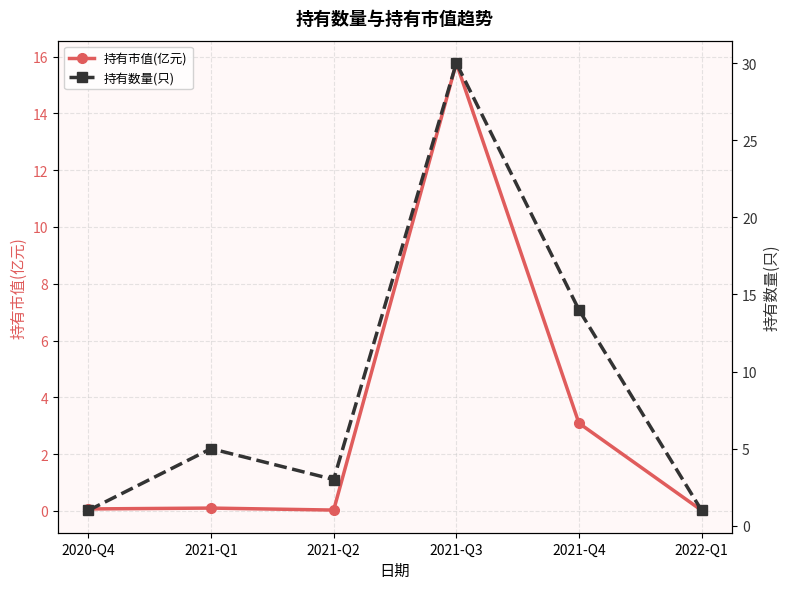

True or false: 持有市值(亿元) and 持有数量(只) cross at least once.

False